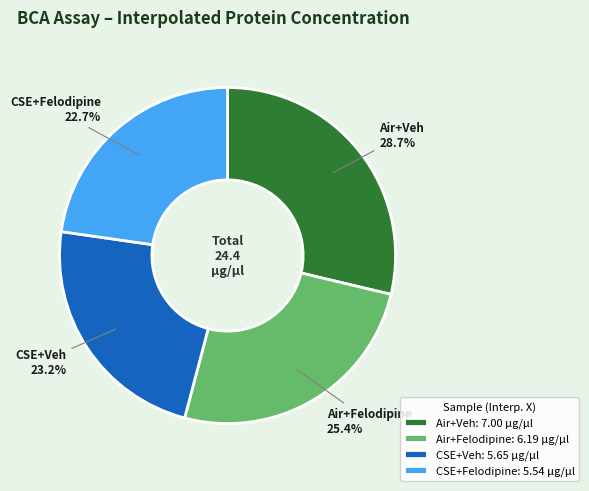

Combined, what portion of the pie is CSE+Felodipine and Air+Veh?

51.4%